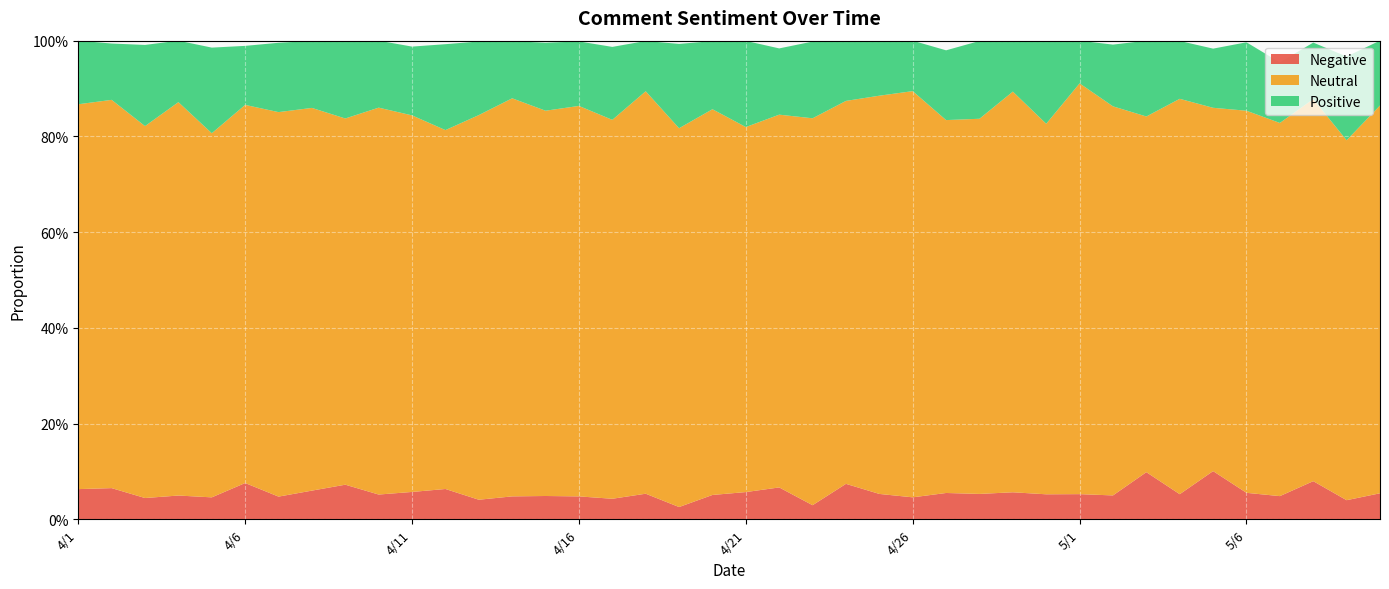

Reading left to right, list all the values displayed in this chart.

Negative: 4/1=0.1	4/2=0.1	4/3=0.0	4/4=0.0	4/5=0.0	4/6=0.1	4/7=0.0	4/8=0.1	4/9=0.1	4/10=0.1	4/11=0.1	4/12=0.1	4/13=0.0	4/14=0.0	4/15=0.0	4/16=0.0	4/17=0.0	4/18=0.1	4/19=0.0	4/20=0.1	4/21=0.1	4/22=0.1	4/23=0.0	4/24=0.1	4/25=0.1	4/26=0.0	4/27=0.1	4/28=0.1	4/29=0.1	4/30=0.1	5/1=0.1	5/2=0.0	5/3=0.1	5/4=0.1	5/5=0.1	5/6=0.1	5/7=0.0	5/8=0.1	5/9=0.0	5/10=0.1
Neutral: 4/1=0.8	4/2=0.8	4/3=0.8	4/4=0.8	4/5=0.8	4/6=0.8	4/7=0.8	4/8=0.8	4/9=0.8	4/10=0.8	4/11=0.8	4/12=0.7	4/13=0.8	4/14=0.8	4/15=0.8	4/16=0.8	4/17=0.8	4/18=0.8	4/19=0.8	4/20=0.8	4/21=0.8	4/22=0.8	4/23=0.8	4/24=0.8	4/25=0.8	4/26=0.8	4/27=0.8	4/28=0.8	4/29=0.8	4/30=0.8	5/1=0.9	5/2=0.8	5/3=0.7	5/4=0.8	5/5=0.8	5/6=0.8	5/7=0.8	5/8=0.8	5/9=0.8	5/10=0.8
Positive: 4/1=0.1	4/2=0.1	4/3=0.2	4/4=0.1	4/5=0.2	4/6=0.1	4/7=0.1	4/8=0.1	4/9=0.2	4/10=0.1	4/11=0.1	4/12=0.2	4/13=0.2	4/14=0.1	4/15=0.1	4/16=0.1	4/17=0.2	4/18=0.1	4/19=0.2	4/20=0.1	4/21=0.2	4/22=0.1	4/23=0.2	4/24=0.1	4/25=0.1	4/26=0.1	4/27=0.1	4/28=0.2	4/29=0.1	4/30=0.2	5/1=0.1	5/2=0.1	5/3=0.2	5/4=0.1	5/5=0.1	5/6=0.1	5/7=0.1	5/8=0.1	5/9=0.2	5/10=0.1